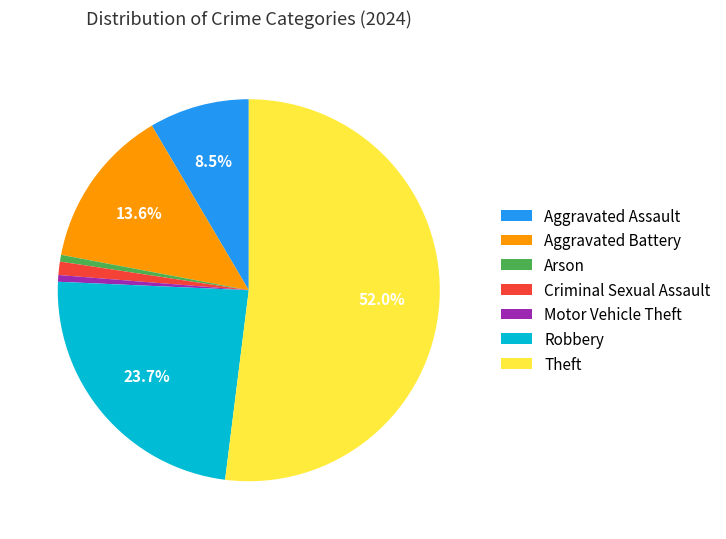

Do Aggravated Battery and Motor Vehicle Theft together represent more than half of the pie?

No